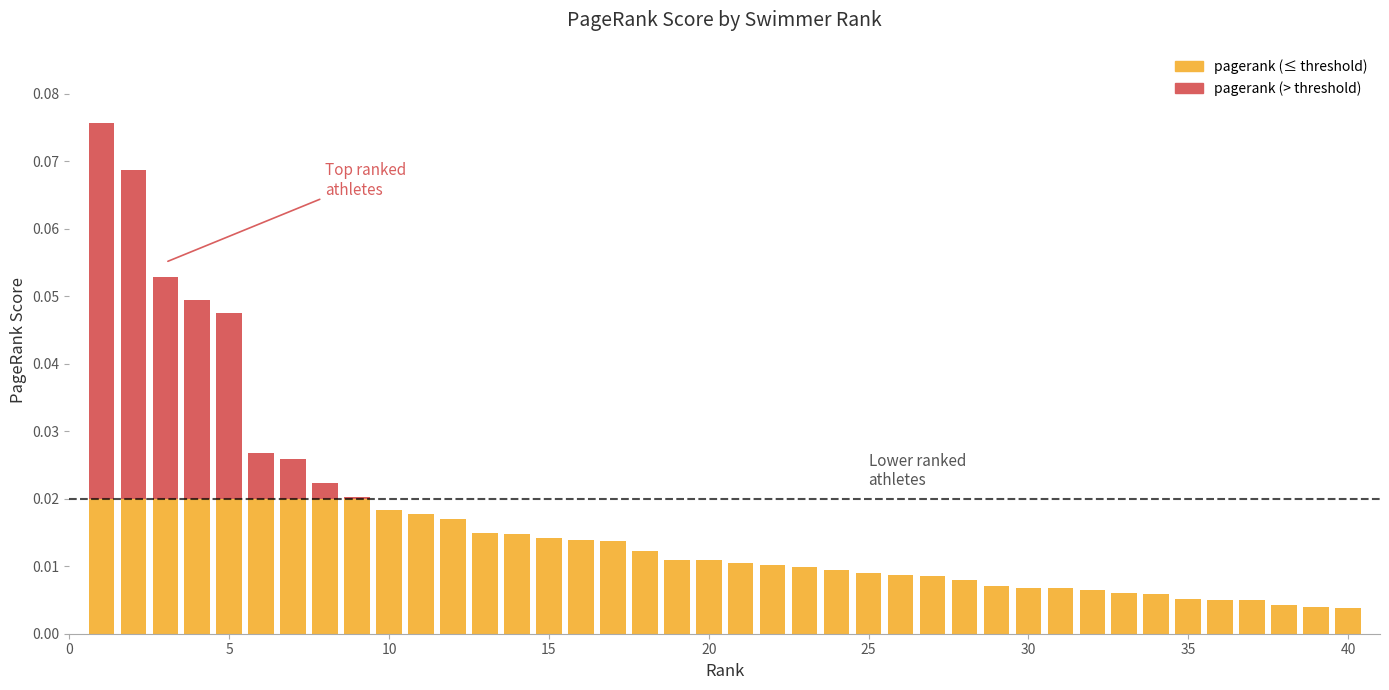

How many bars are there in total?

40